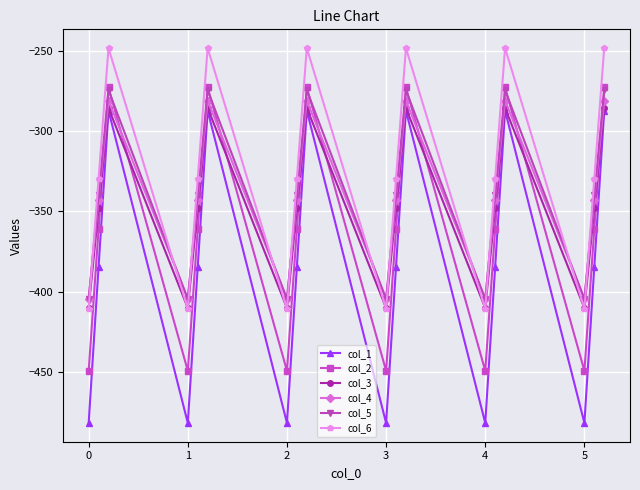

What is the highest value of the col_5 series?

-274.4